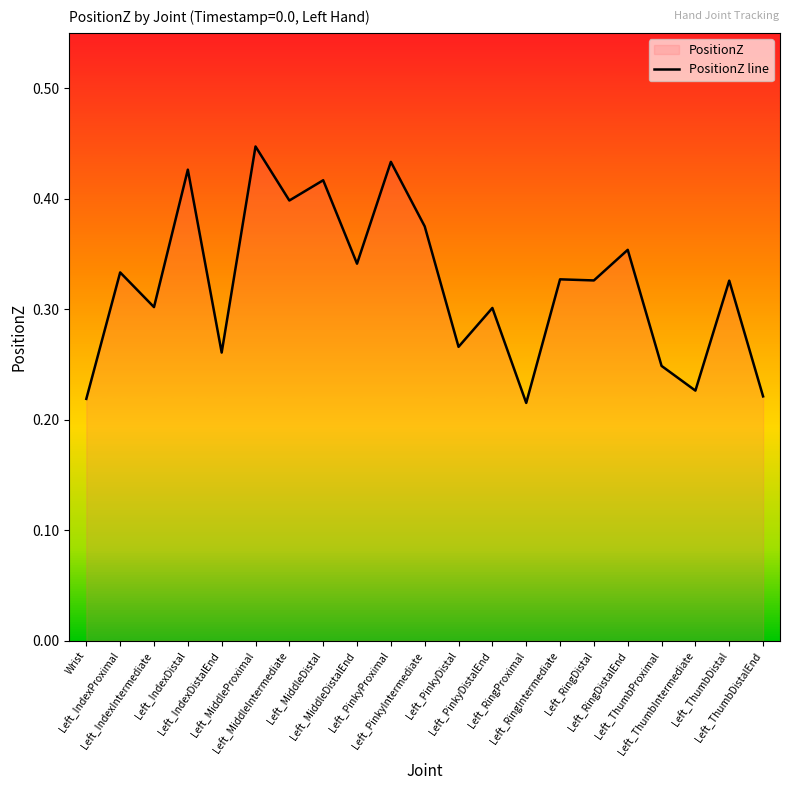

How many points are lower than both their immediate neighbors (excluding endpoints)?

8